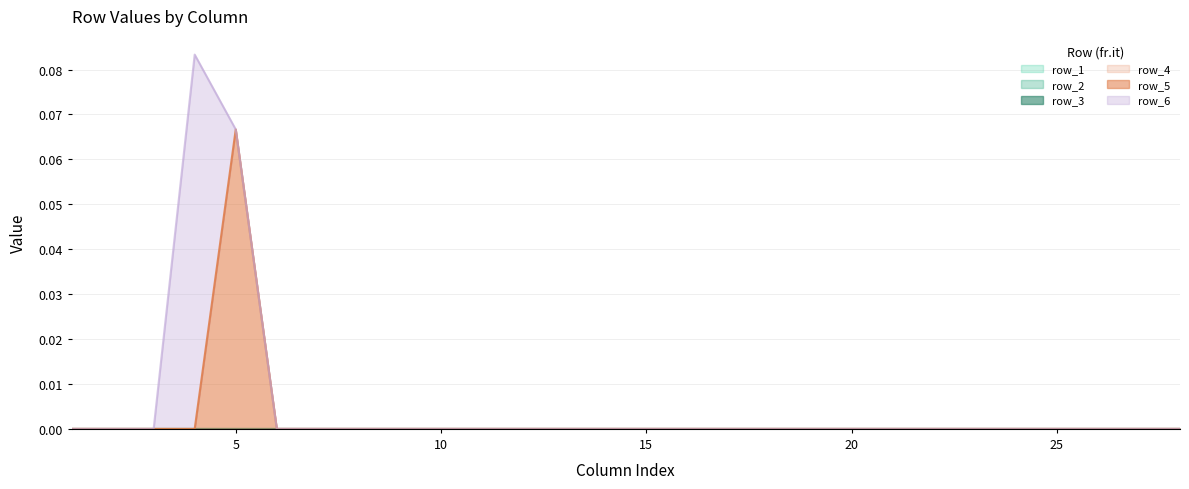

True or false: row_1 has more than 2 points higher than both neighbors.

False